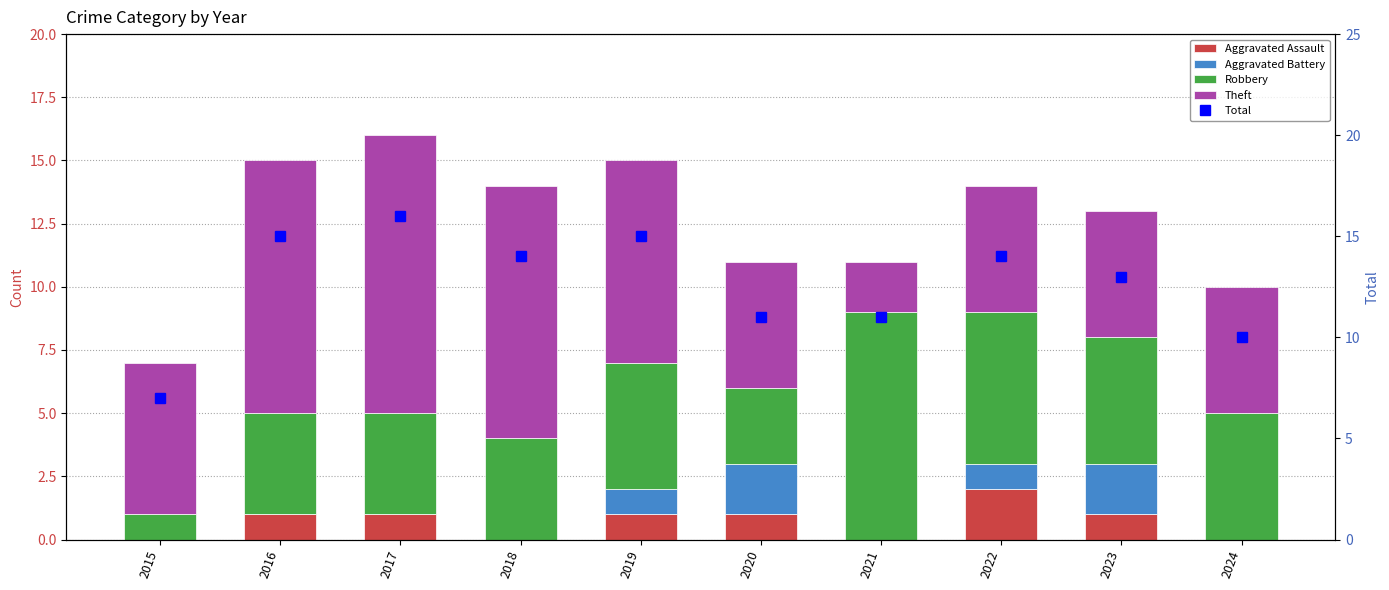

Rank the series at 2022 from lowest to highest value.

Aggravated Battery, Aggravated Assault, Theft, Robbery, Total